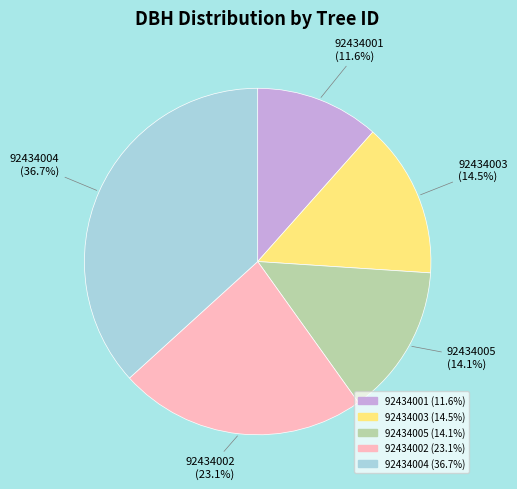

What is the ratio of the value at 92434003 to the value at 92434005?

1.0